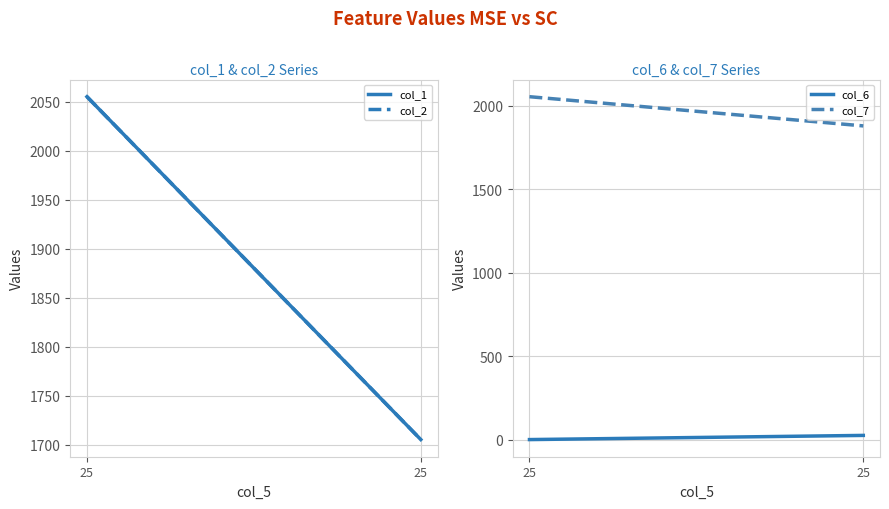

What value does the col_7 series have at 25?

2055.1